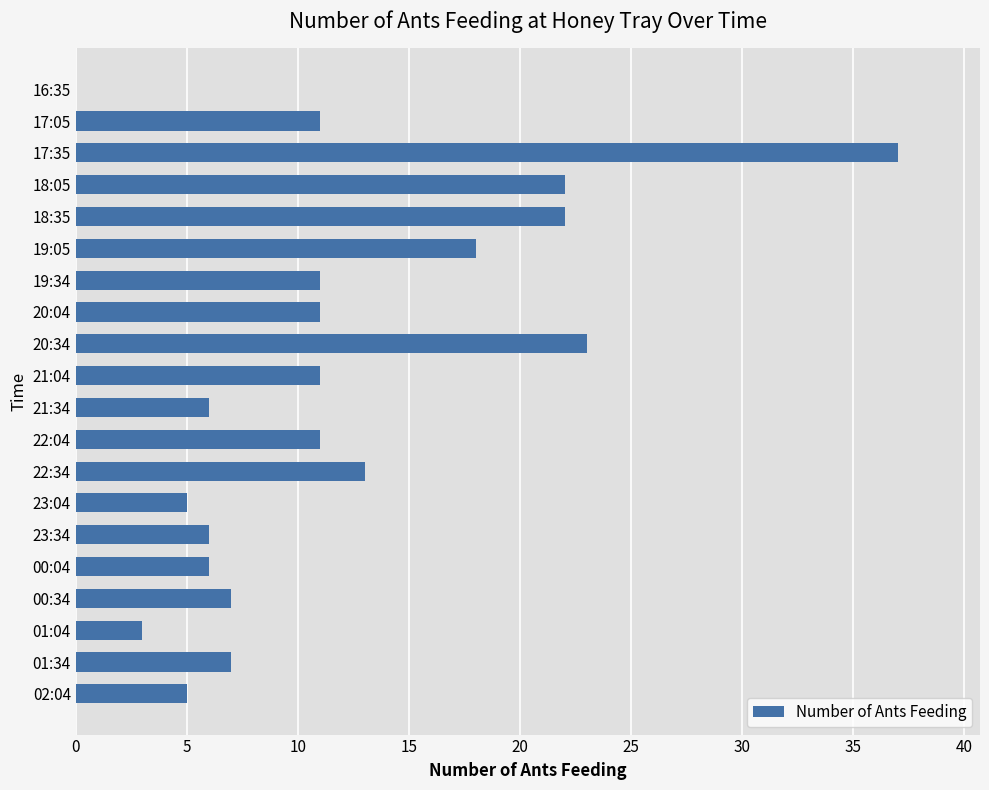

Which category has the highest value across all series?

17:35